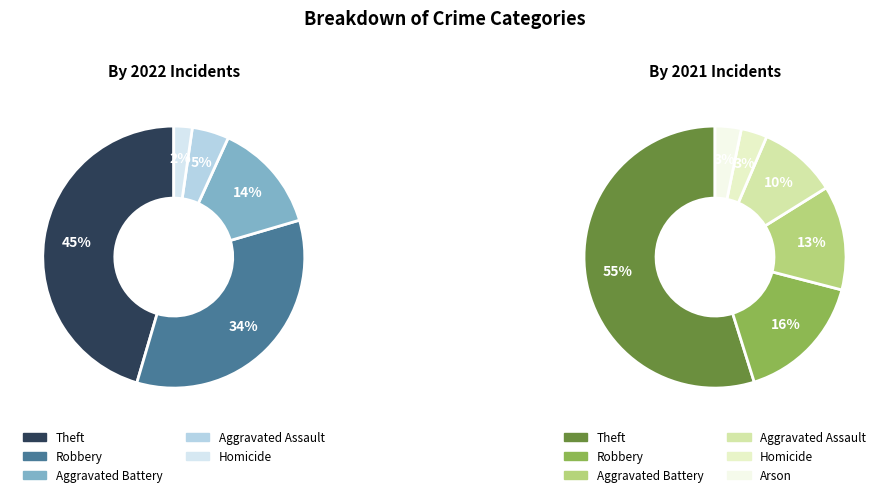

What is the largest slice in the pie chart?

Theft